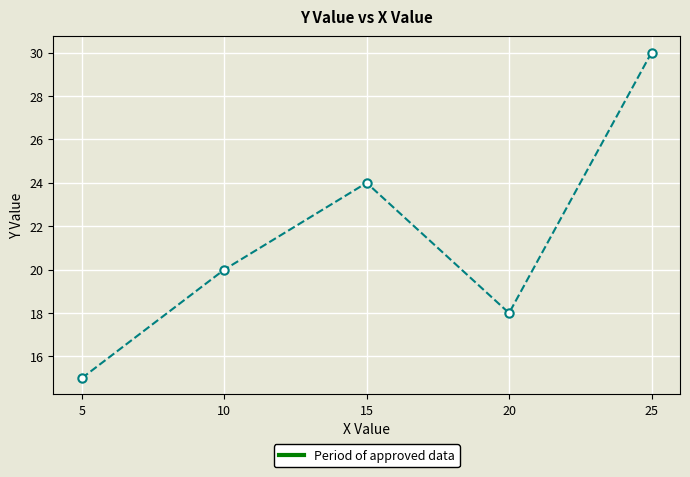

What is the minimum value shown in the chart?

15